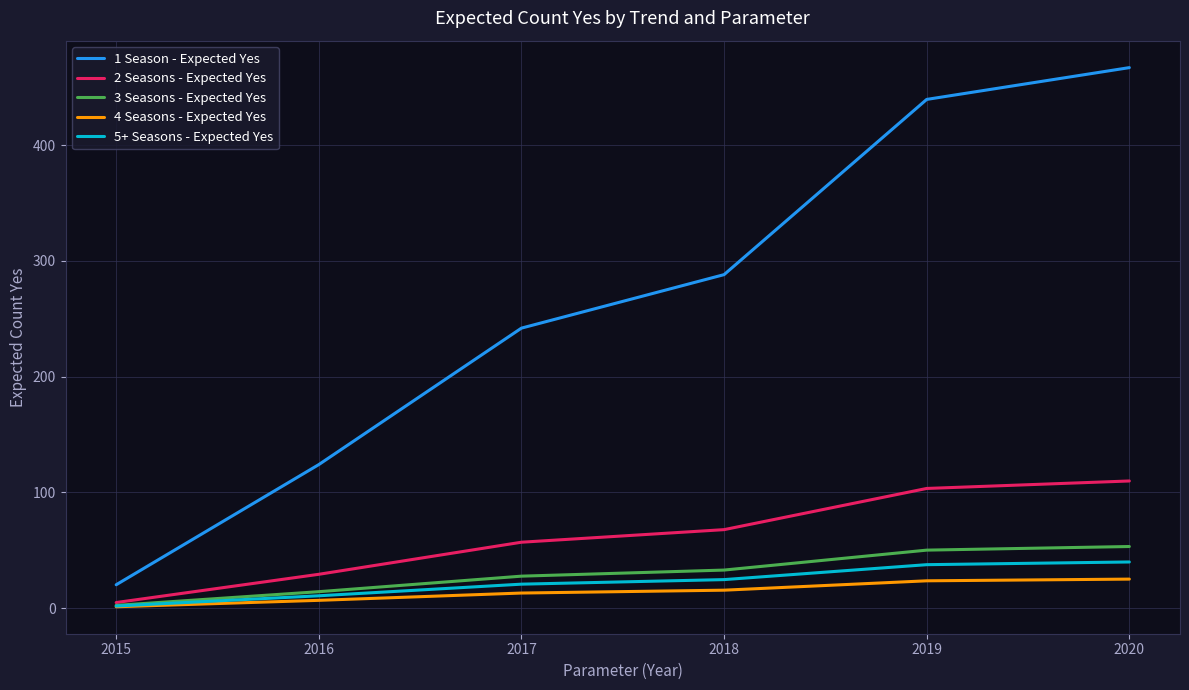

What is the sum of all 3 Seasons - Expected Yes values?

179.9